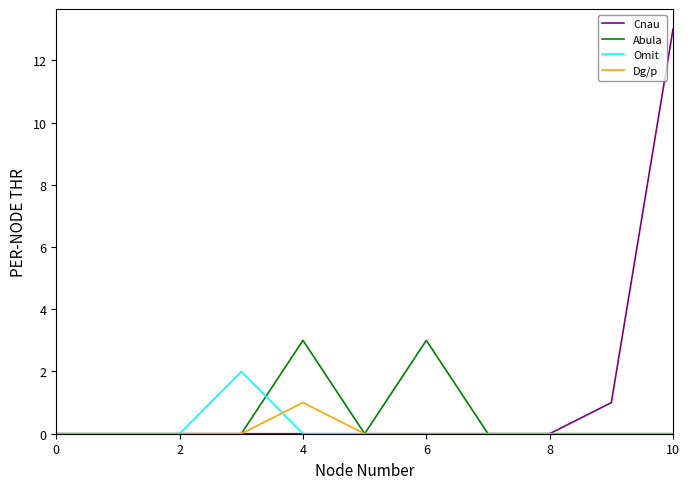

What is the greatest value displayed?

13